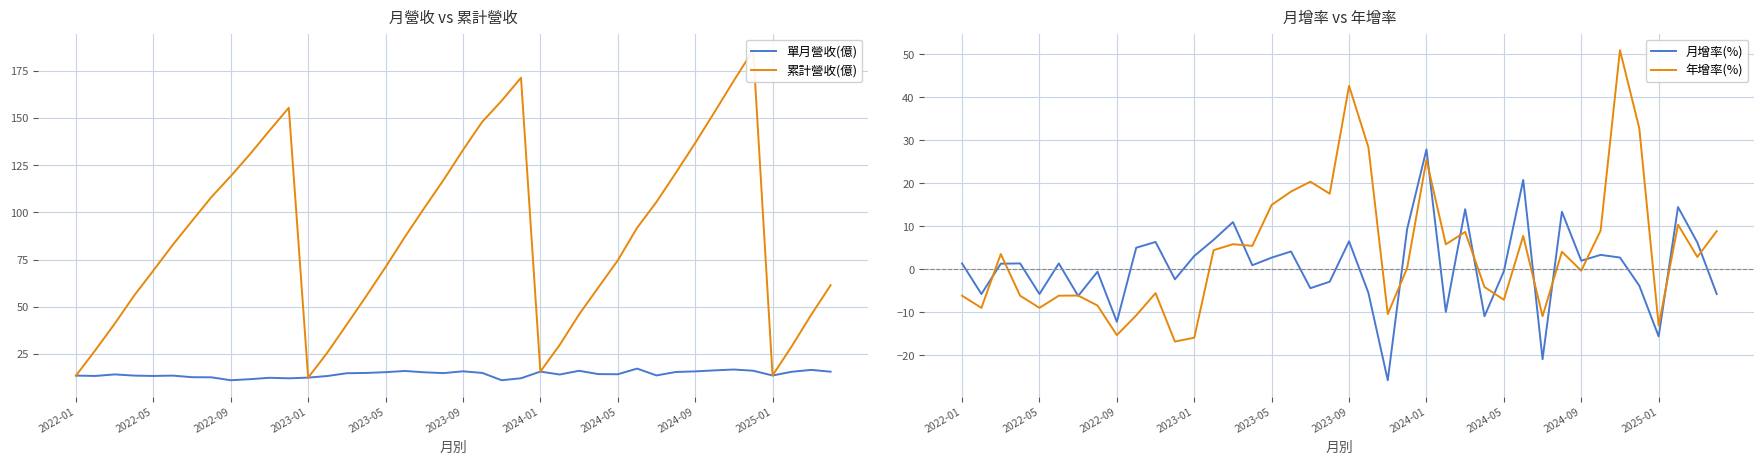

Which has a higher value, 31 or 25?

31